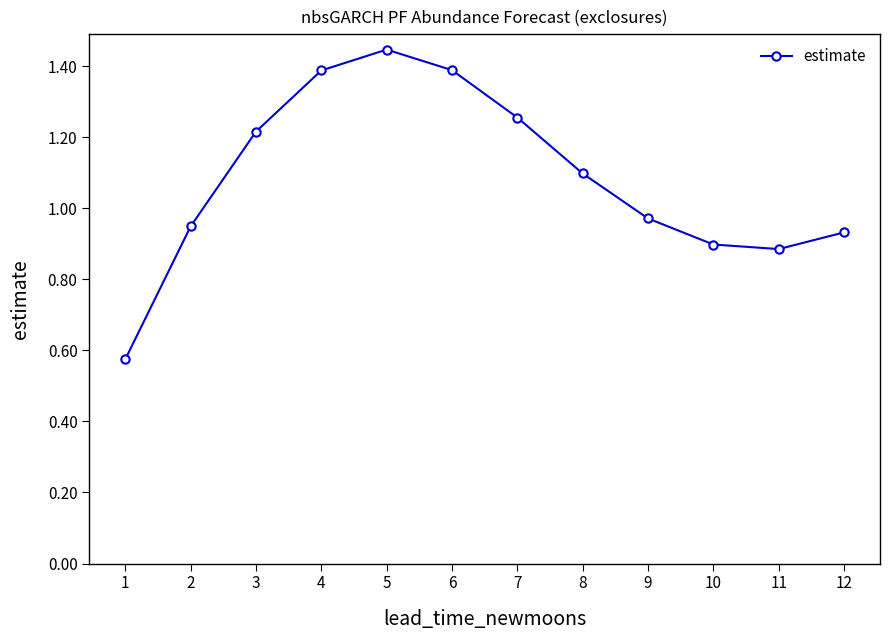

What is the sum of all values?

13.0